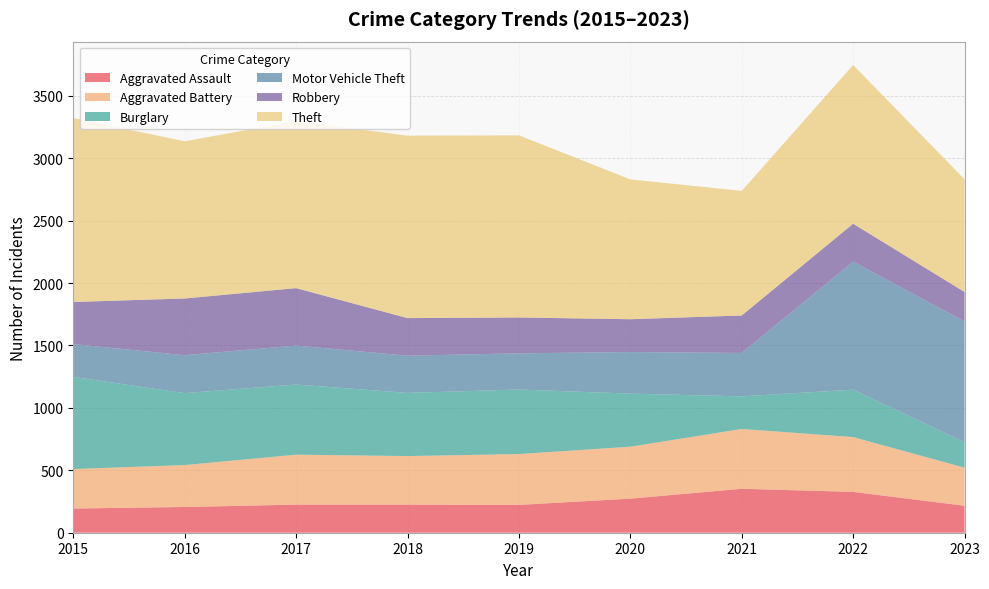

Reading left to right, what are all the values shown in this chart?

Aggravated Assault: 194	206	225	225	223	273	352	327	216
Aggravated Battery: 316	336	400	389	407	416	479	439	305
Burglary: 738	576	562	506	517	425	261	380	204
Motor Vehicle Theft: 263	304	312	298	290	333	348	1025	967
Robbery: 337	454	460	301	287	263	300	304	236
Theft: 1474	1259	1339	1461	1459	1120	998	1271	903